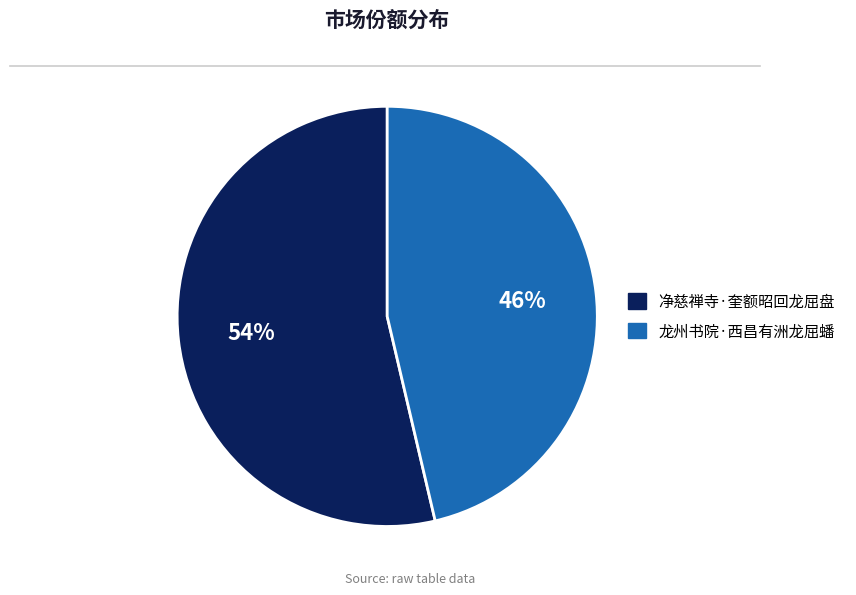

What percentage is the 净慈禅寺·奎额昭回龙屈盘 slice, to the nearest percent?

54%